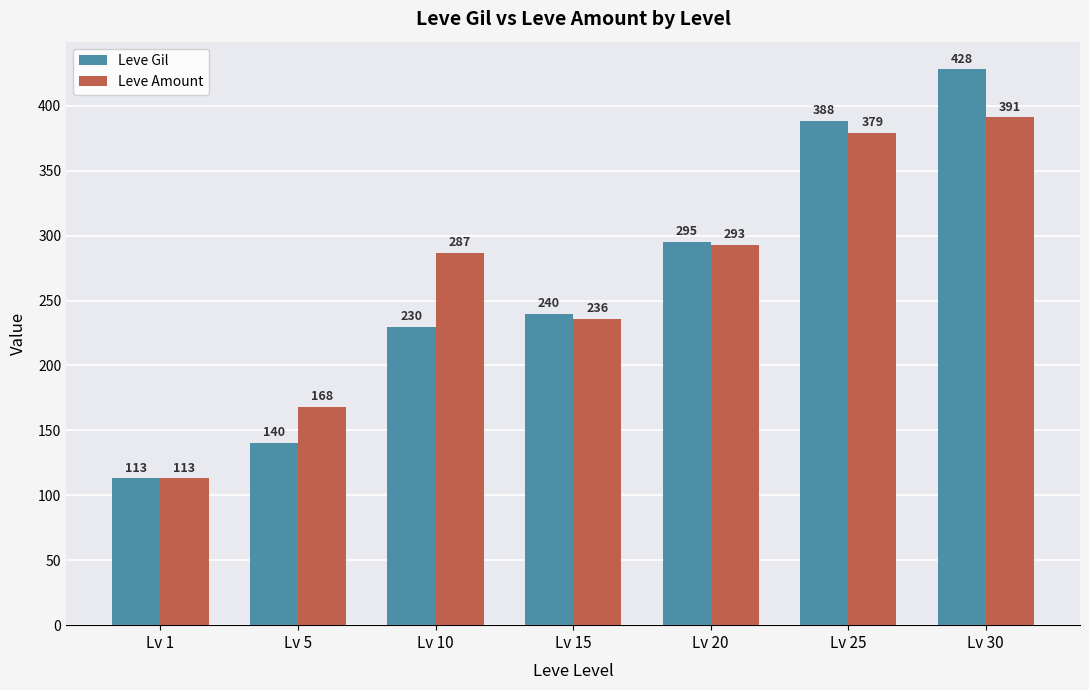

Count the number of categories in the chart.

7